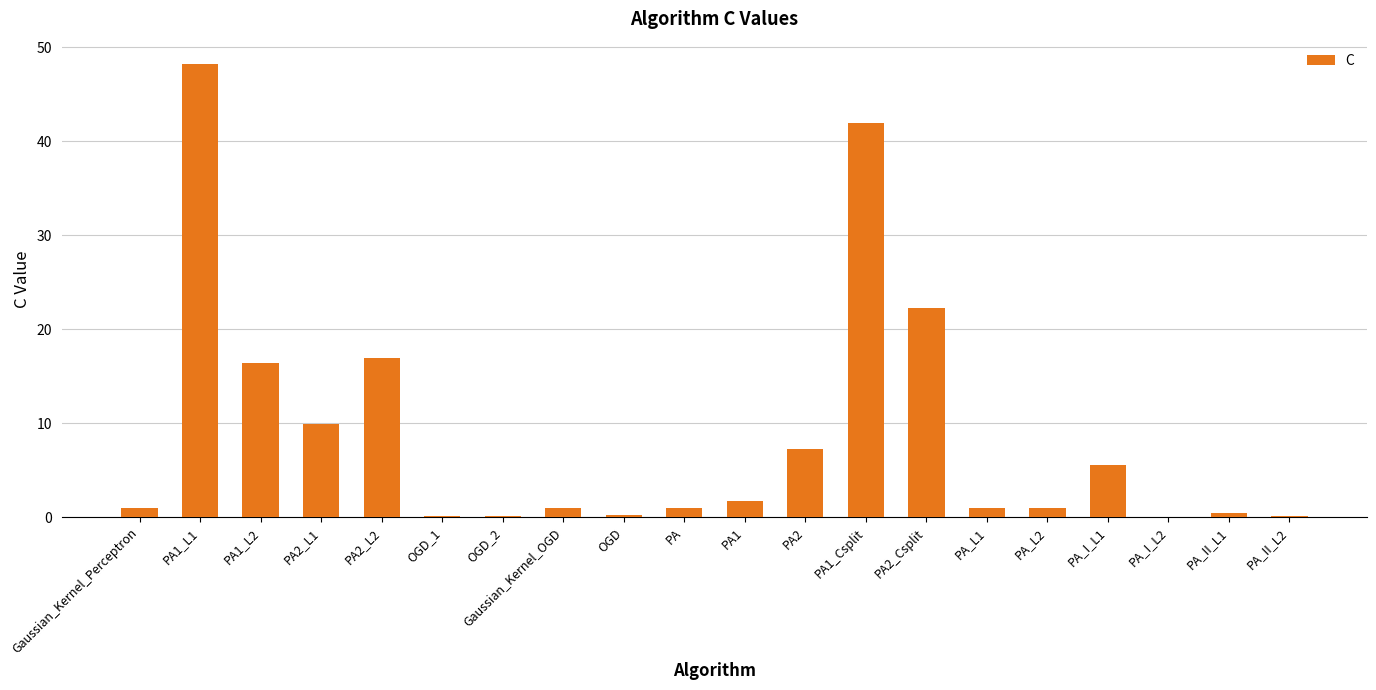

What is the sum of all values?

176.3